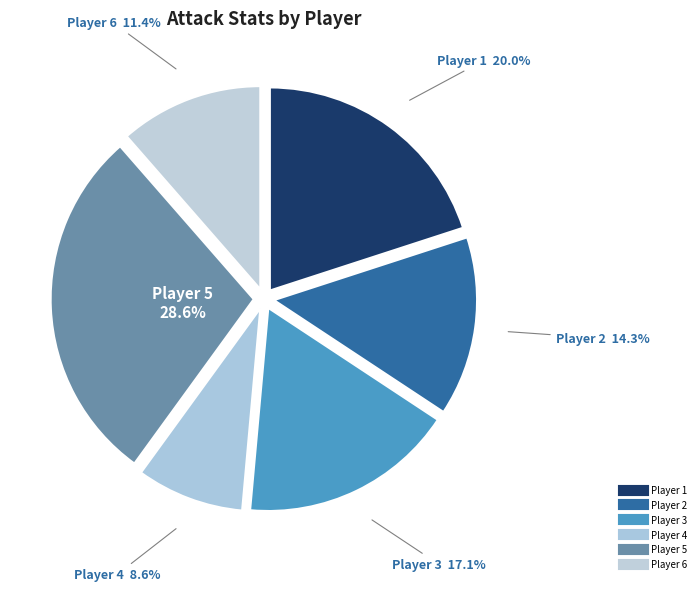

To the nearest percent, what percentage of the pie is Player 3?

17%